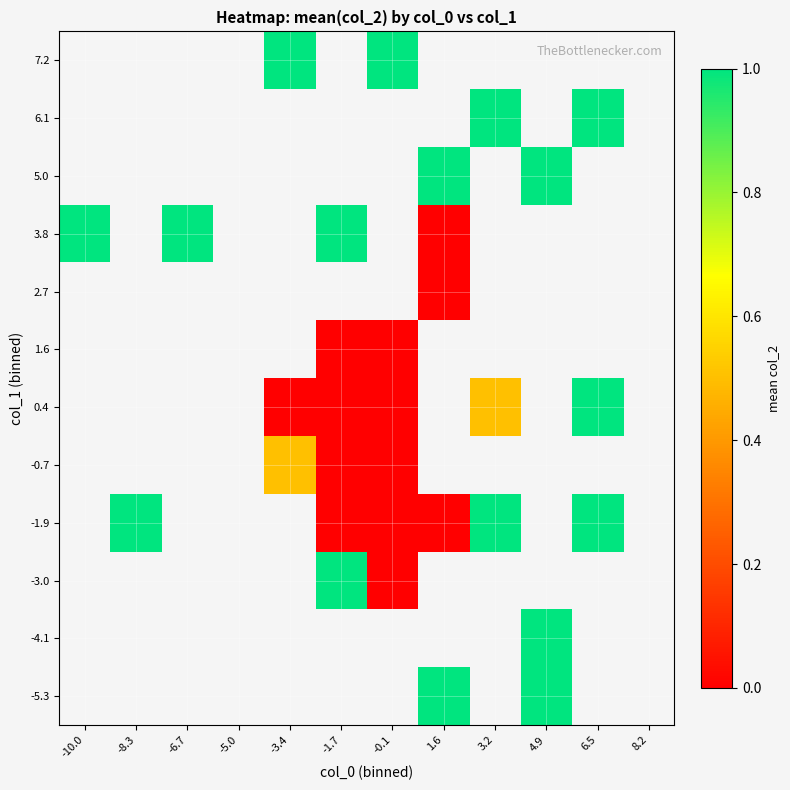

The 0.4 series shows 1.0 at 6.5. True or false?

True